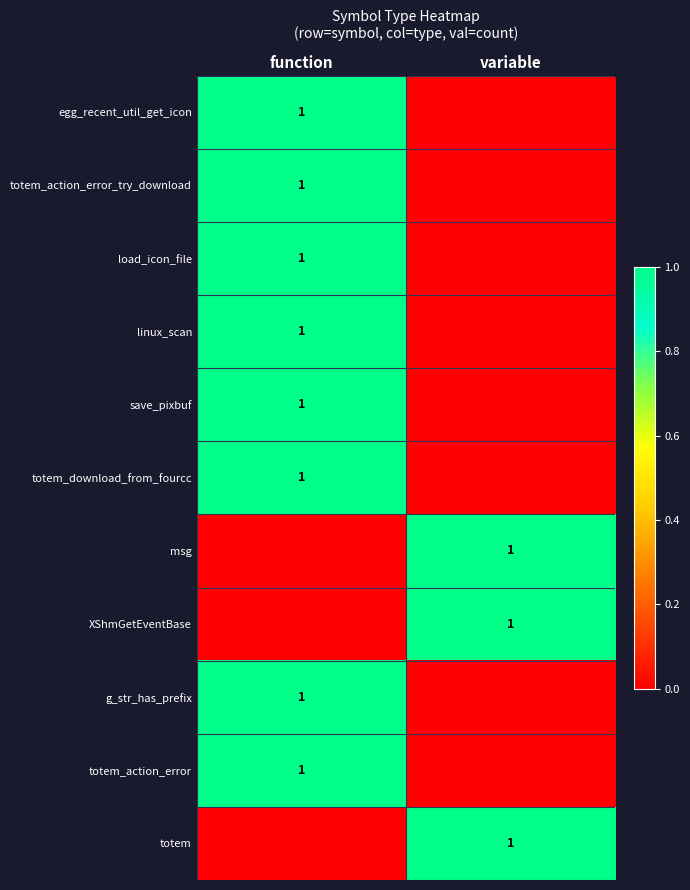

True or false: totem_download_from_fourcc has a value of 1 at function.

True